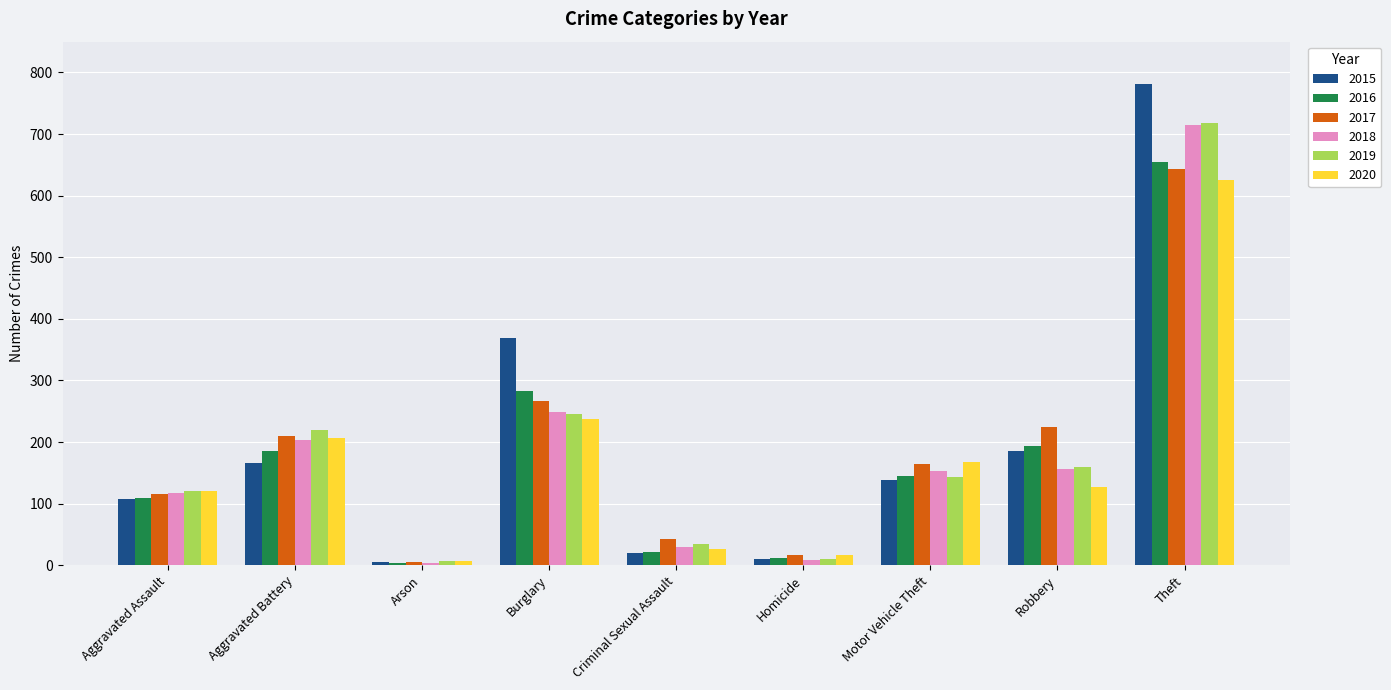

Count the number of categories in the chart.

9